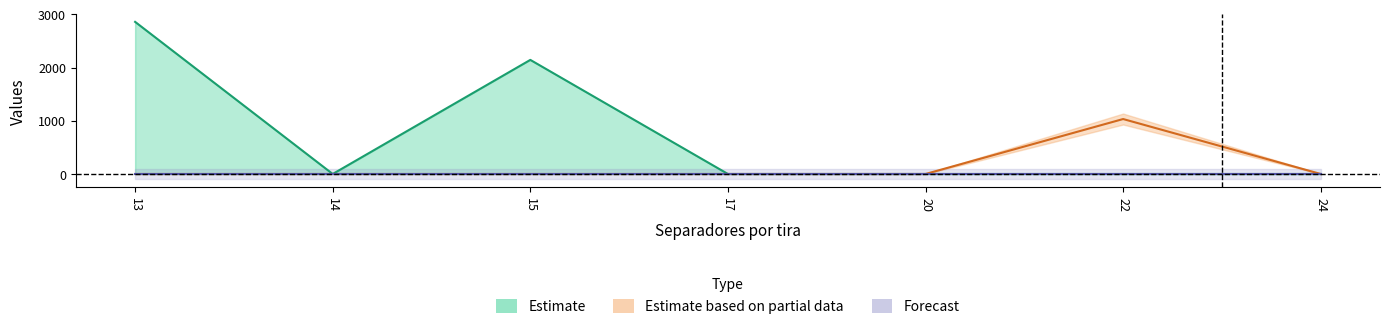

What is the total value across all series at 15?

2142.9